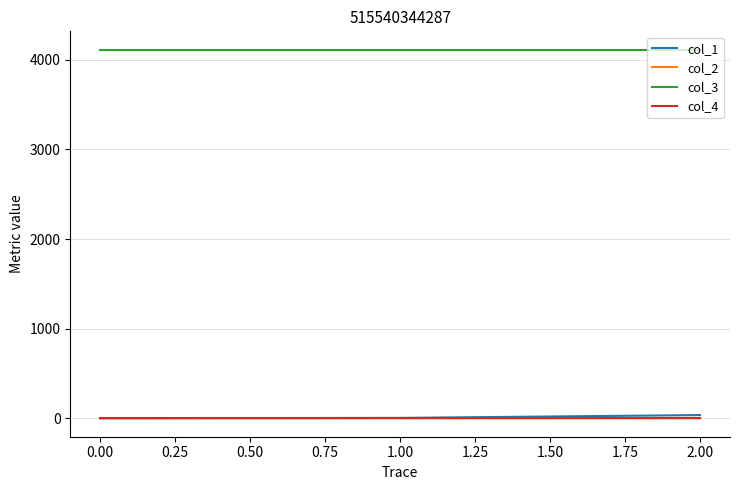

The value of col_3 at 1.00 is 1643.3. True or false?

False